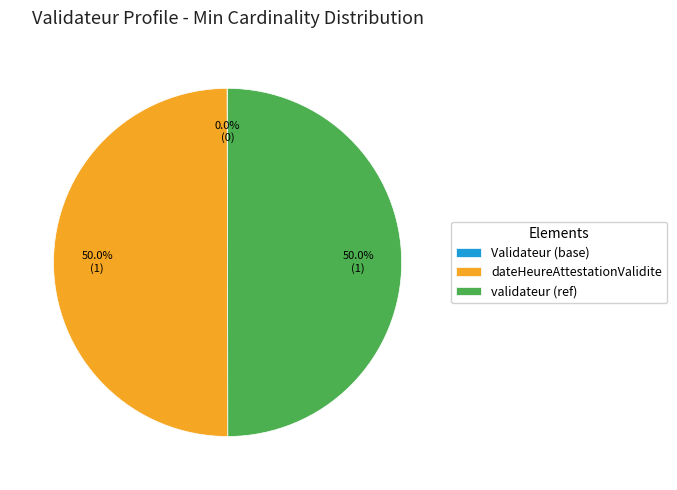

What is the total percentage of dateHeureAttestationValidite and validateur (ref)?

100.0%